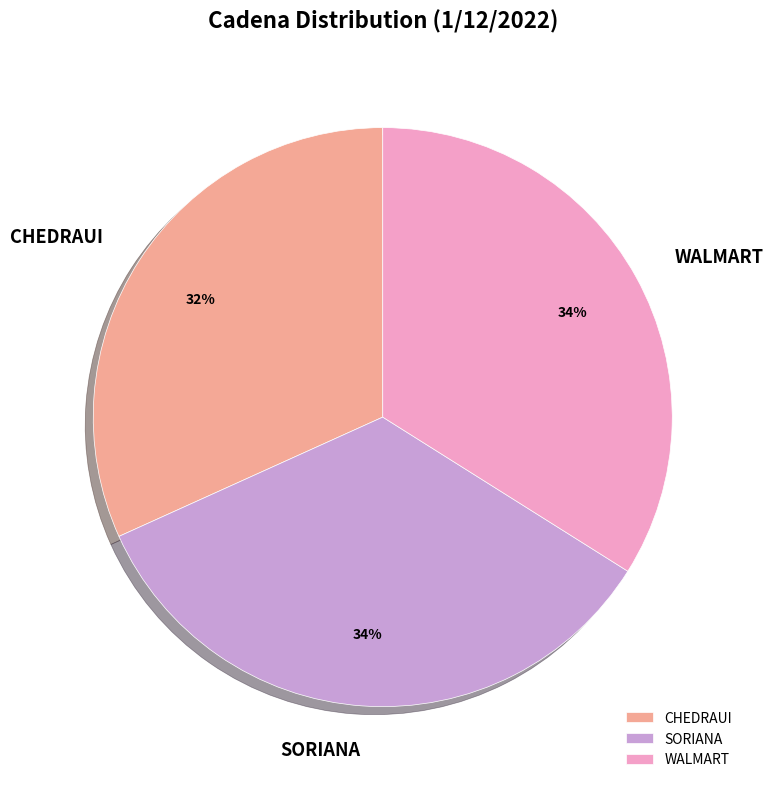

True or false: SORIANA accounts for 34% of the total.

True